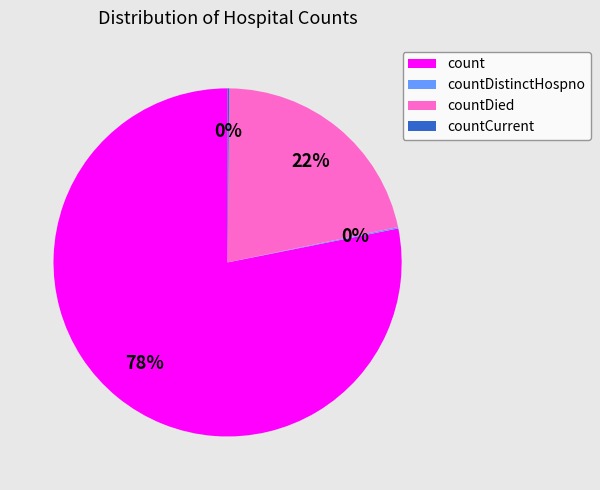

To the nearest percent, what is the average slice percentage?

25%